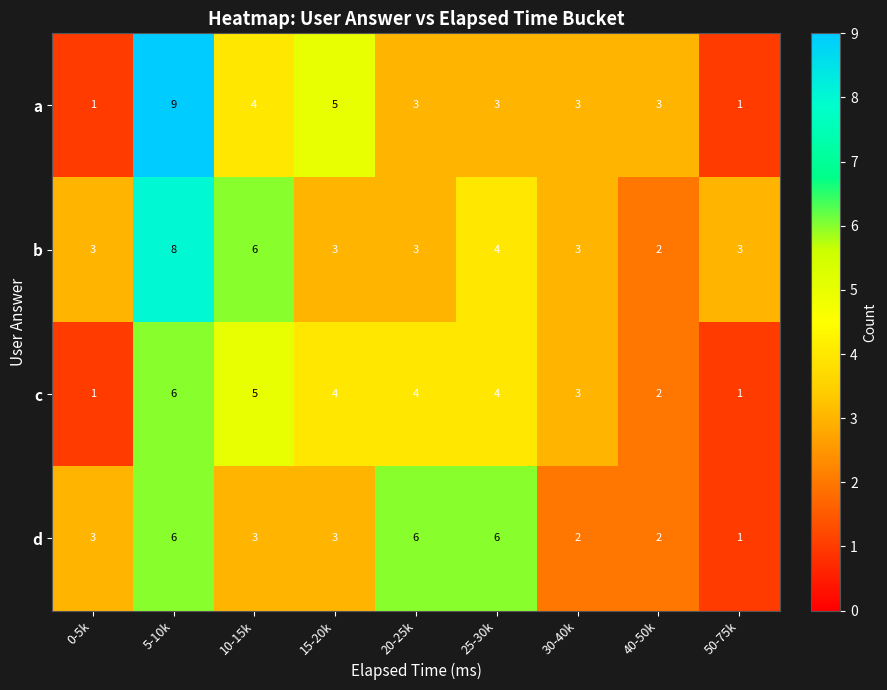

What is the sum of all b values?

35